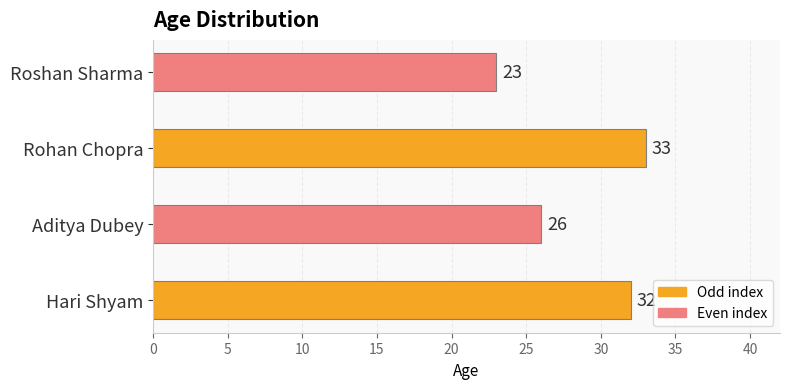

Count the values in the range 26 to 33.

3